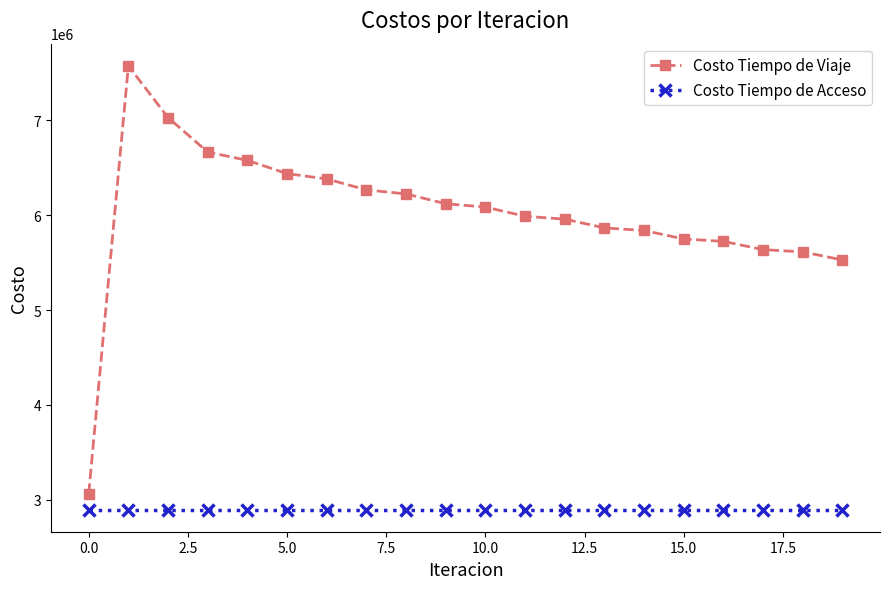

What are all the series names shown in the legend?

Costo Tiempo de Viaje, Costo Tiempo de Acceso